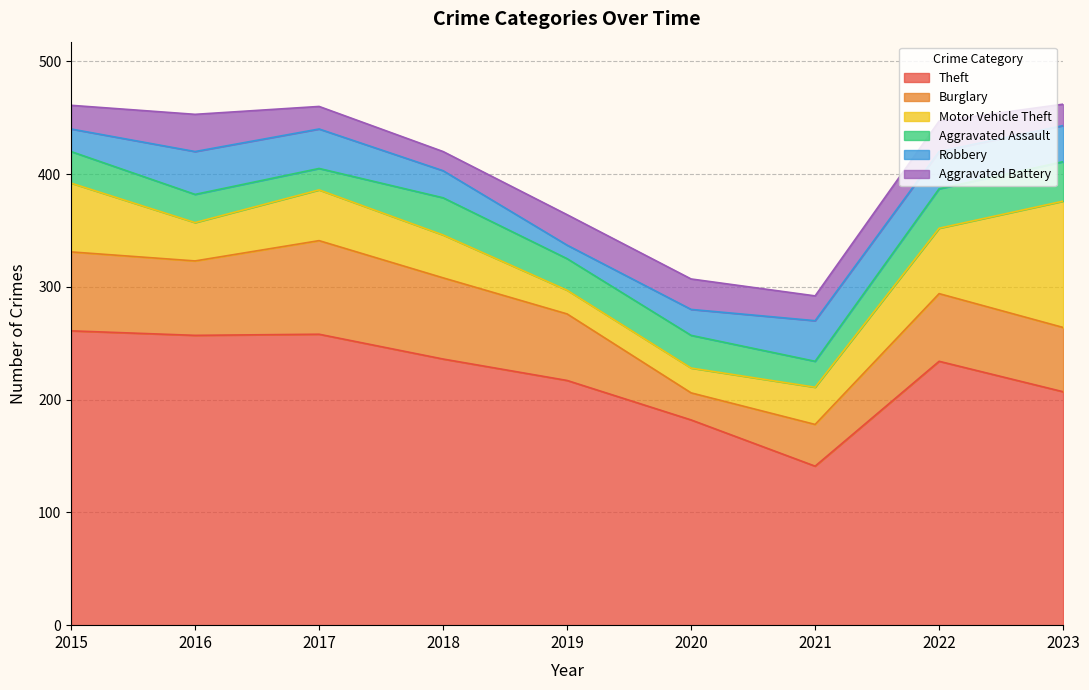

What is the approximate value of Aggravated Battery at 2023, to the nearest 5?

20